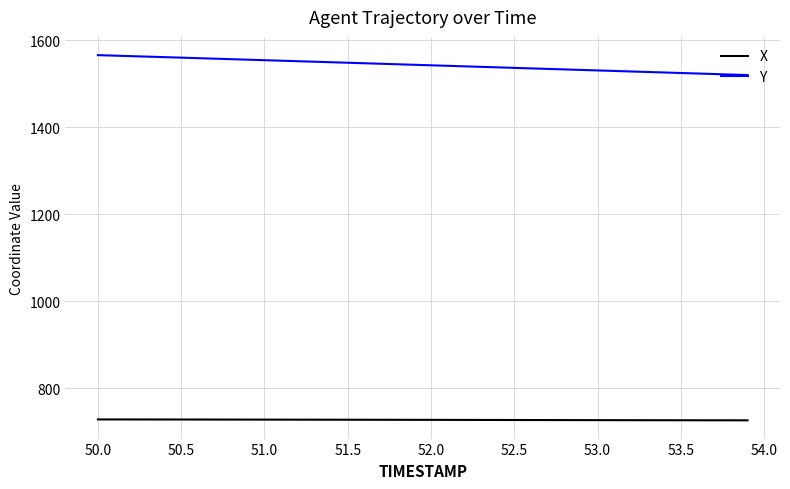

List the series in order of their peak value, highest first.

Y, X